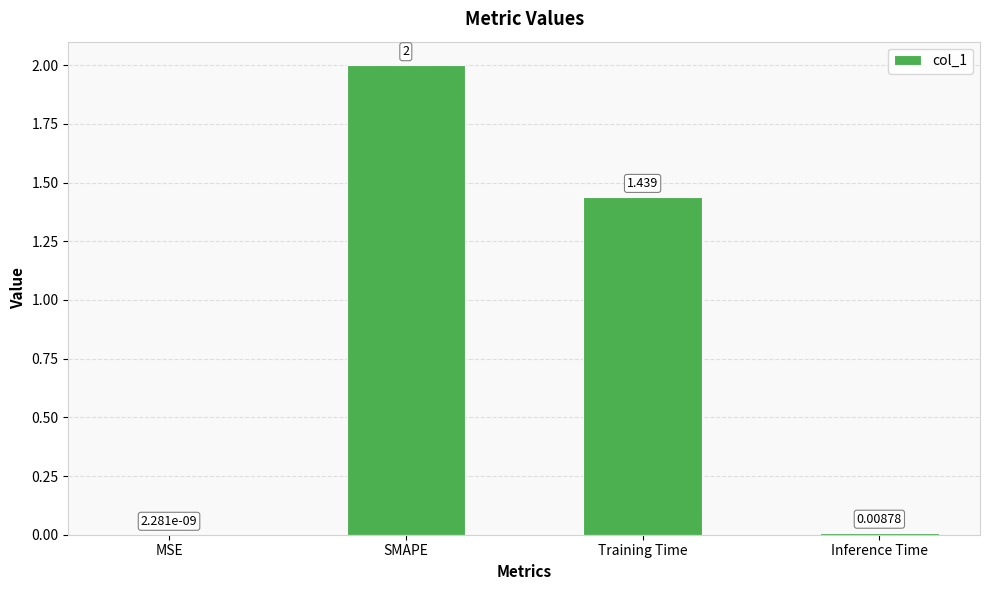

Where does the data first go above 1?

SMAPE